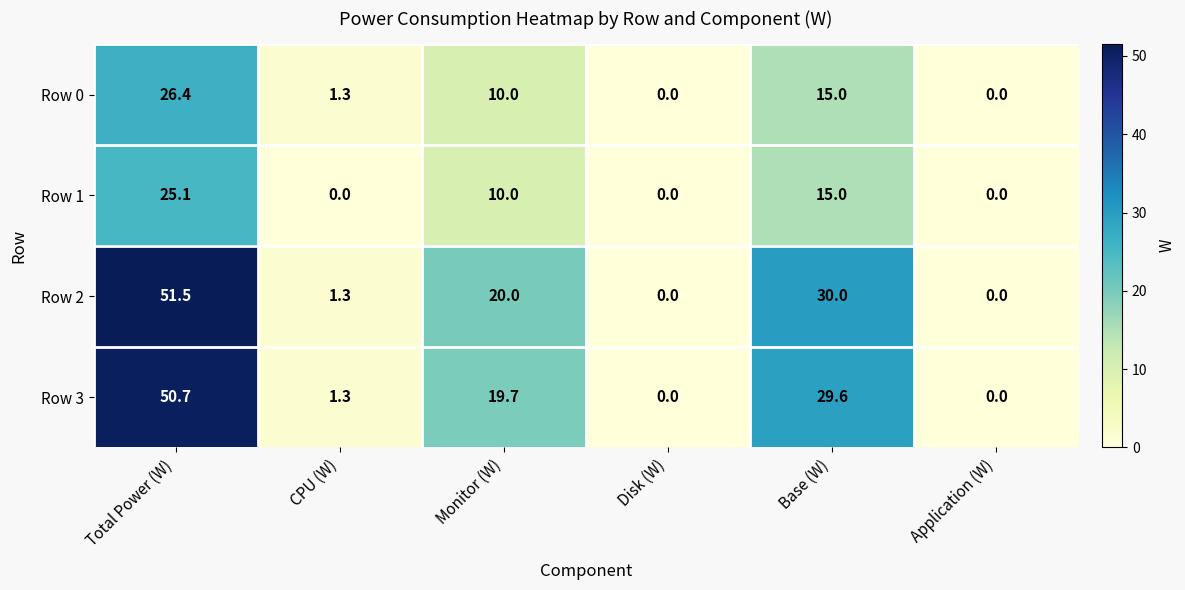

Rank the series by their maximum value, from lowest to highest.

Row 1, Row 0, Row 3, Row 2